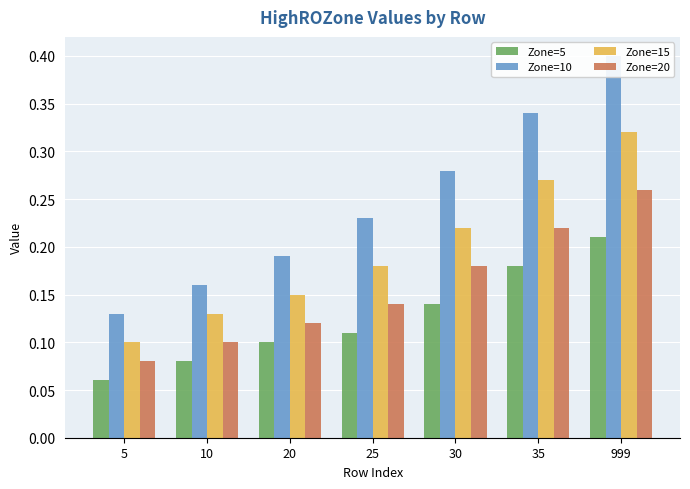

Reading right to left, what are all the values shown in this chart?

Zone=5: 0.2	0.2	0.1	0.1	0.1	0.1	0.1
Zone=10: 0.4	0.3	0.3	0.2	0.2	0.2	0.1
Zone=15: 0.3	0.3	0.2	0.2	0.1	0.1	0.1
Zone=20: 0.3	0.2	0.2	0.1	0.1	0.1	0.1